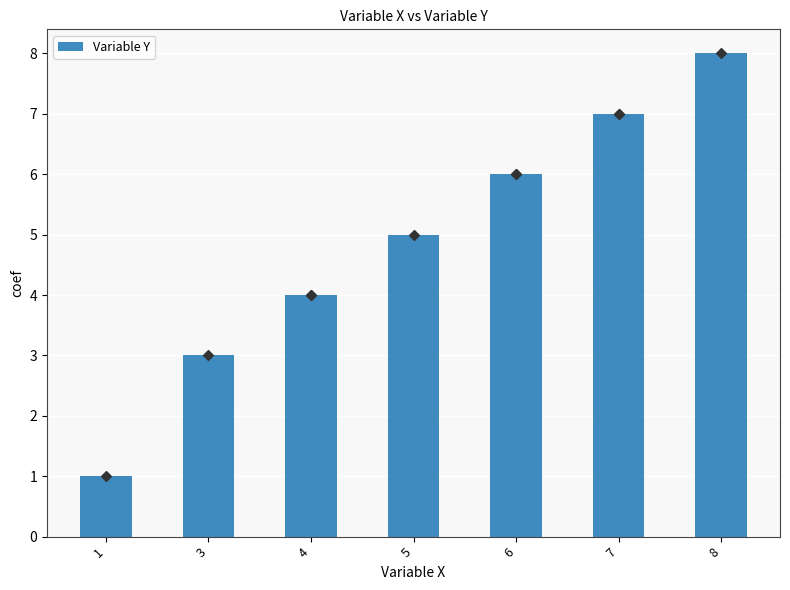

Approximately how many times larger is the value at 4 compared to 3?

1.3